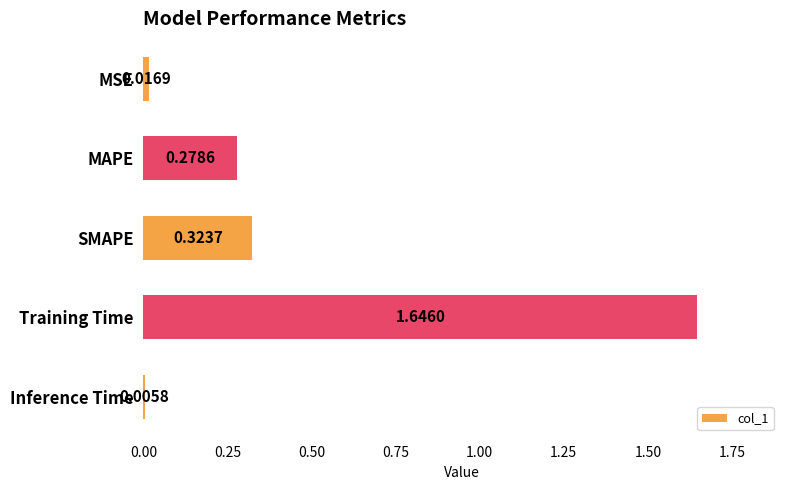

List the labels in order of value, largest first.

Training Time, SMAPE, MAPE, MSE, Inference Time